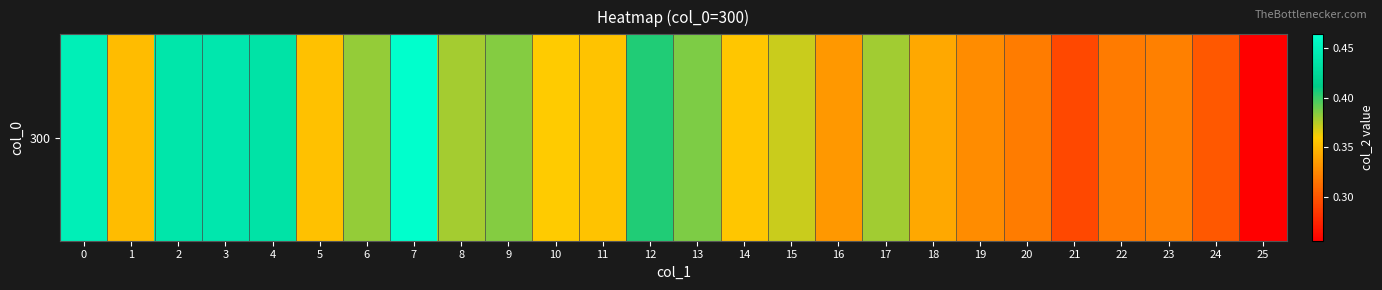

What is the maximum value shown in the chart?

0.5